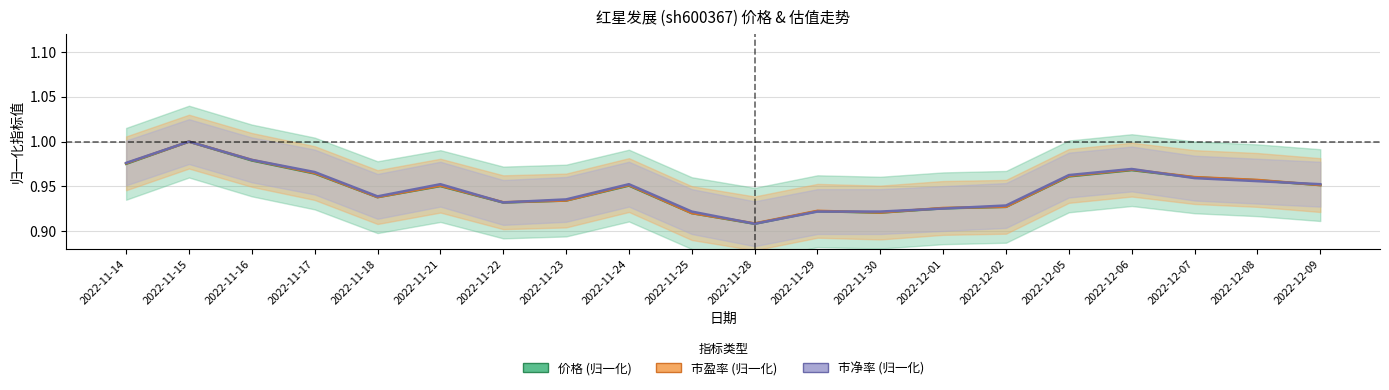

In 市净率, how many points are higher than both neighbors (excluding endpoints)?

4